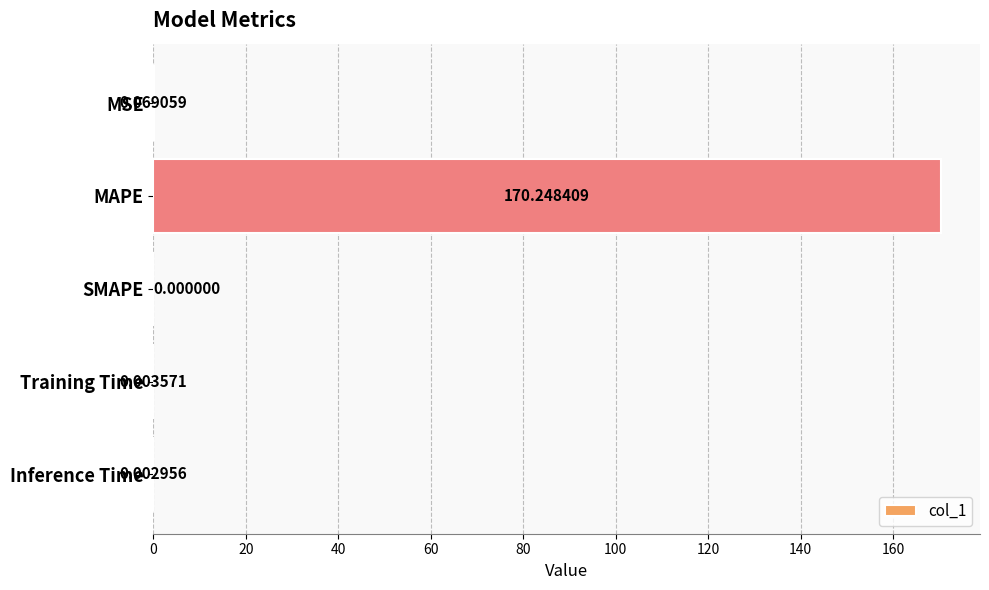

What is the change in value from MSE to MAPE?

+170.2